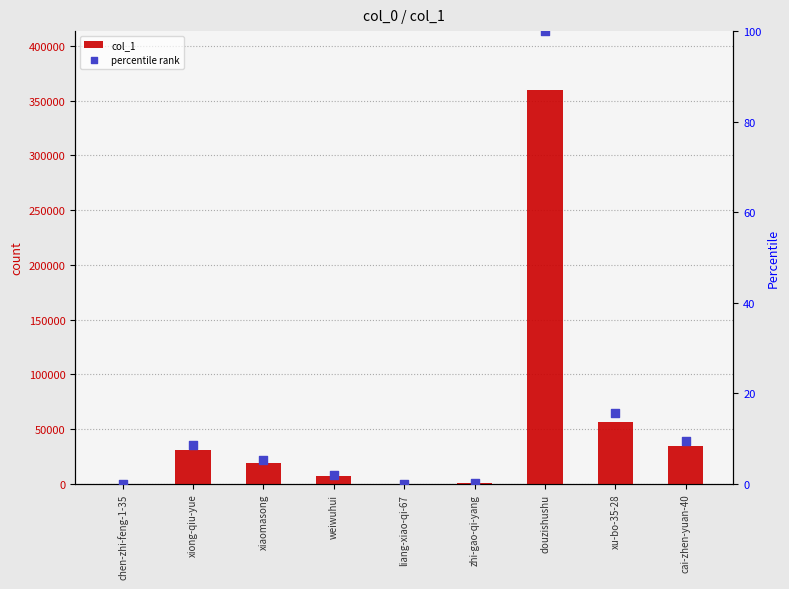

What are all the series names shown in the legend?

col_1, percentile rank